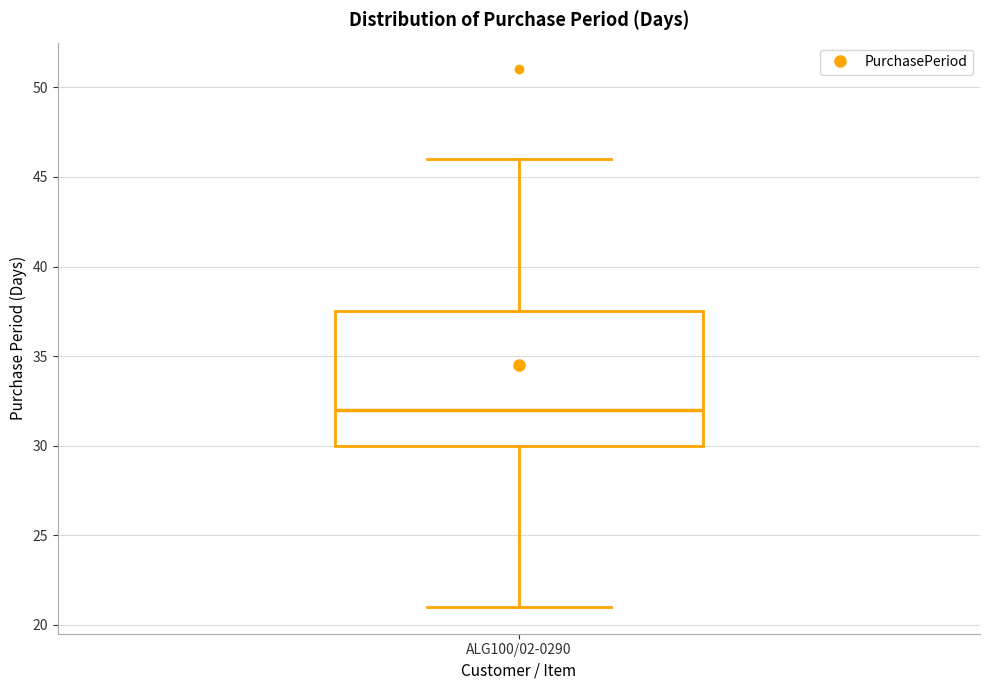

Transcribe this box plot: give where the median line is, the range the box spans, and where the two whiskers end, as read against the y-axis. The values are not printed on the chart, so give them approximately, as read against the axis.

median 32.0, box 30.0 to 37.5, whiskers 21.0 to 46.0